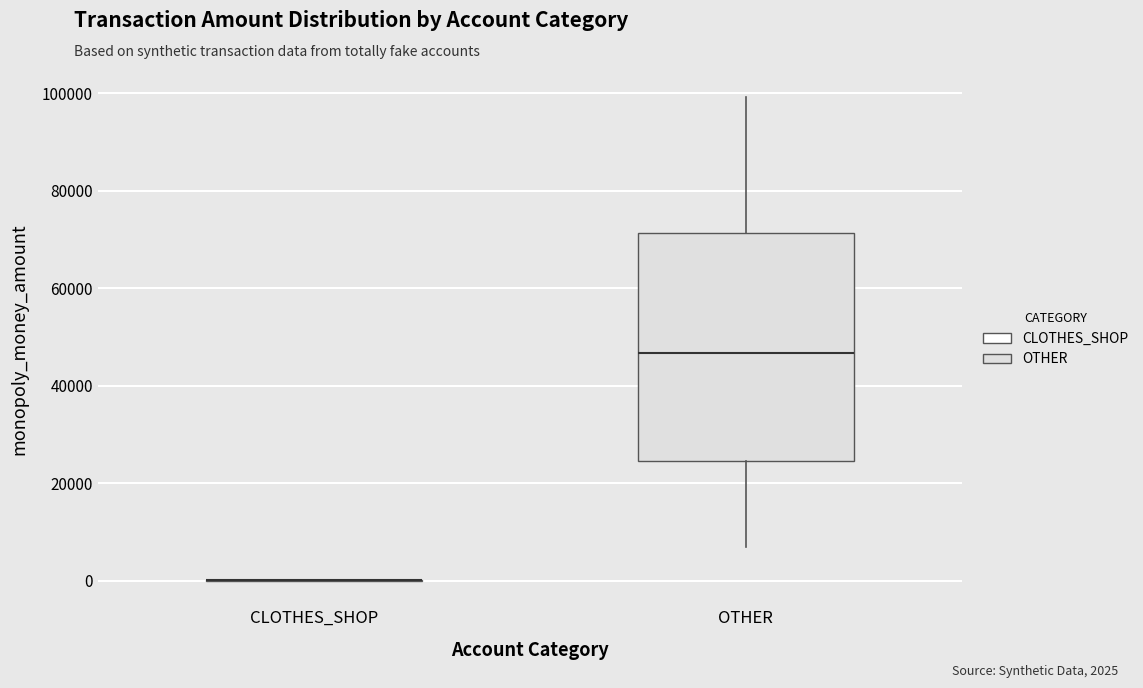

Reading left to right, transcribe this box plot: for each box, give where its median line is, the range the box spans, and where its two whiskers end, as read against the y-axis. The values are not printed on the chart, so give them approximately, as read against the axis.

CLOTHES_SHOP: box collapsed to a line at 0, whiskers 0 to 0
OTHER: median 46000, box 24000 to 72000, whiskers 8000 to 100000